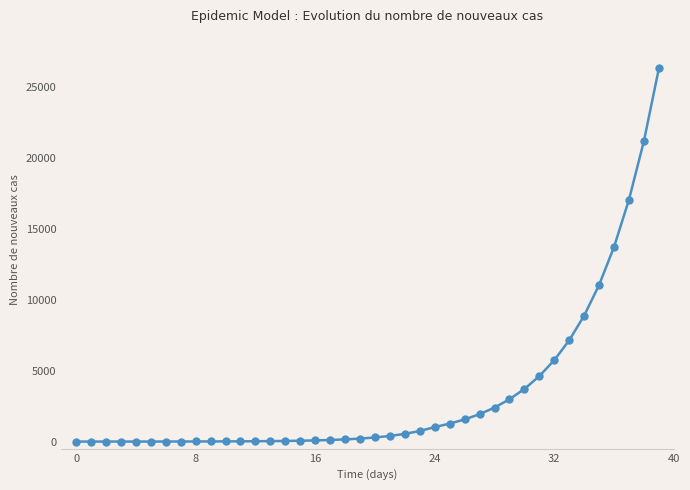

What is the difference between the maximum and minimum values?

26318.2